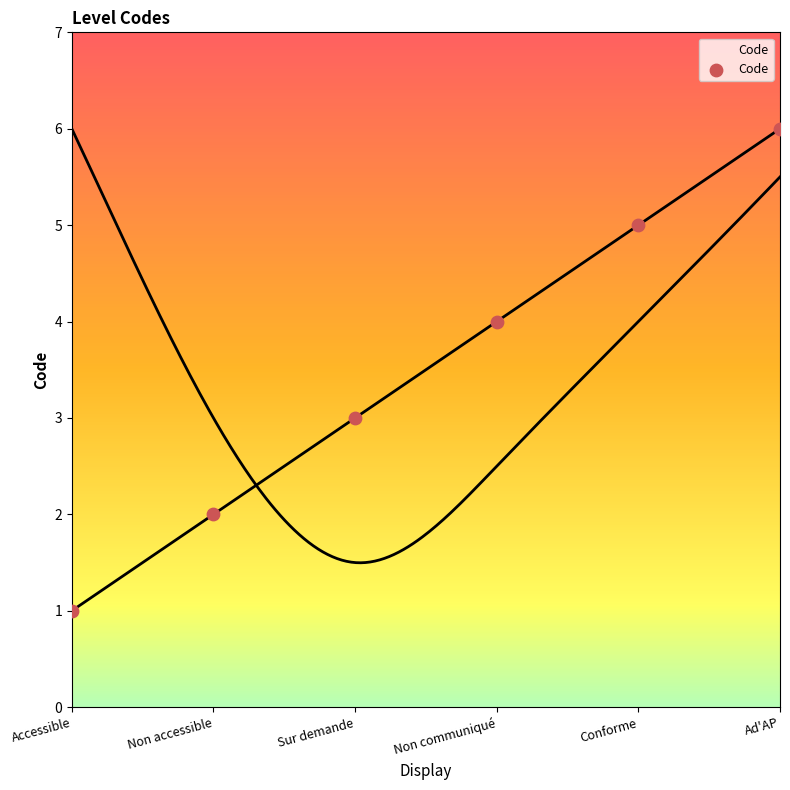

What is the range of Y values (max minus min)?

5